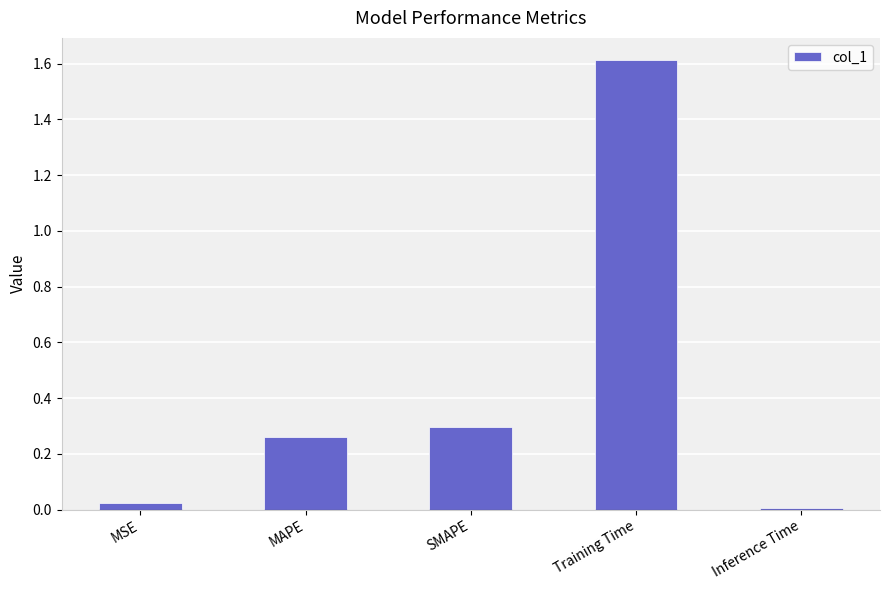

What is the maximum value shown in the chart?

1.6